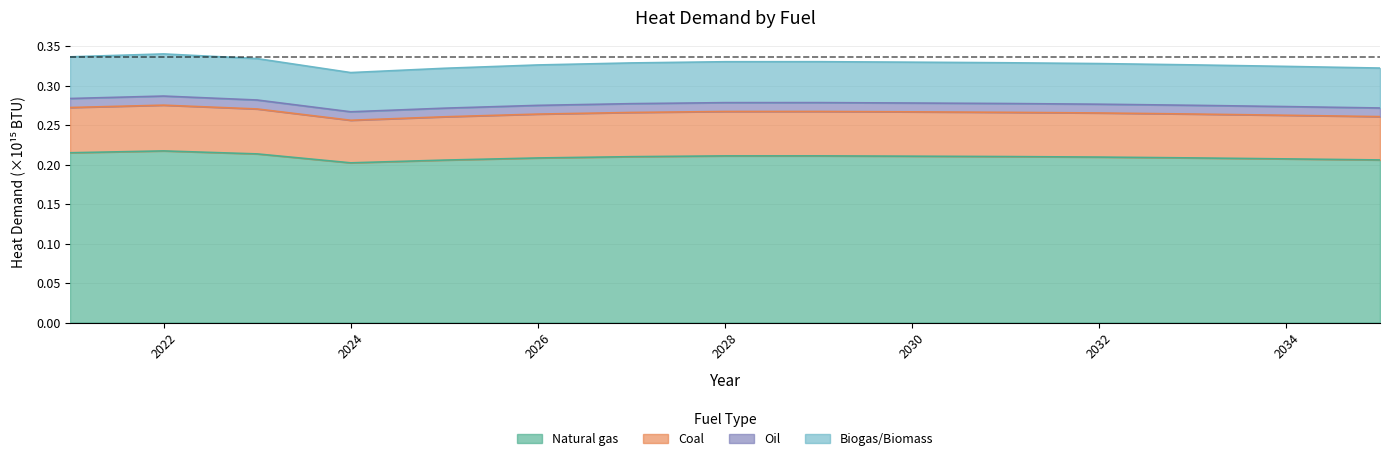

What is the average value of the Natural gas series?

0.2